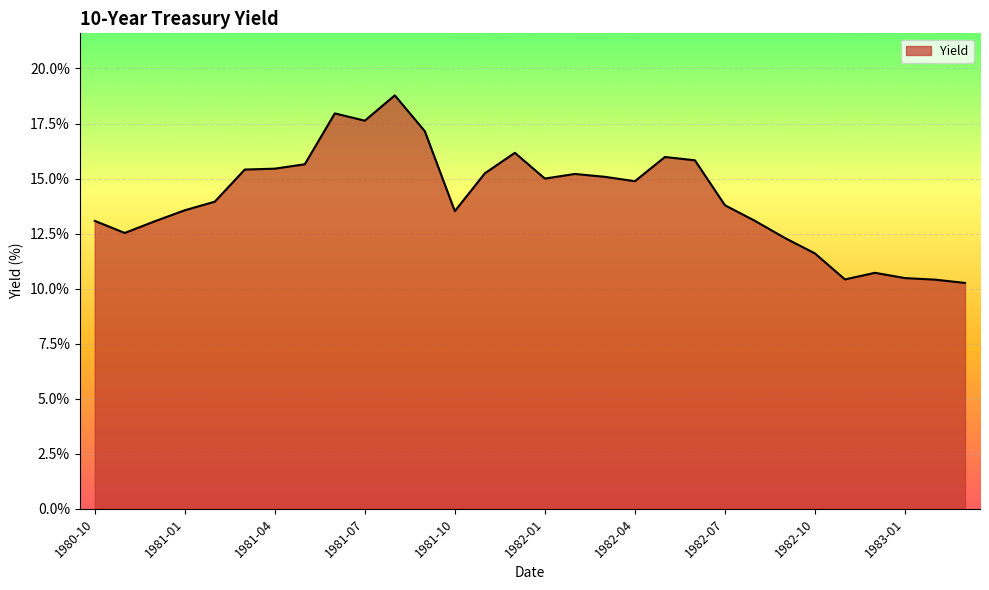

What is the maximum value shown in the chart?

18.8